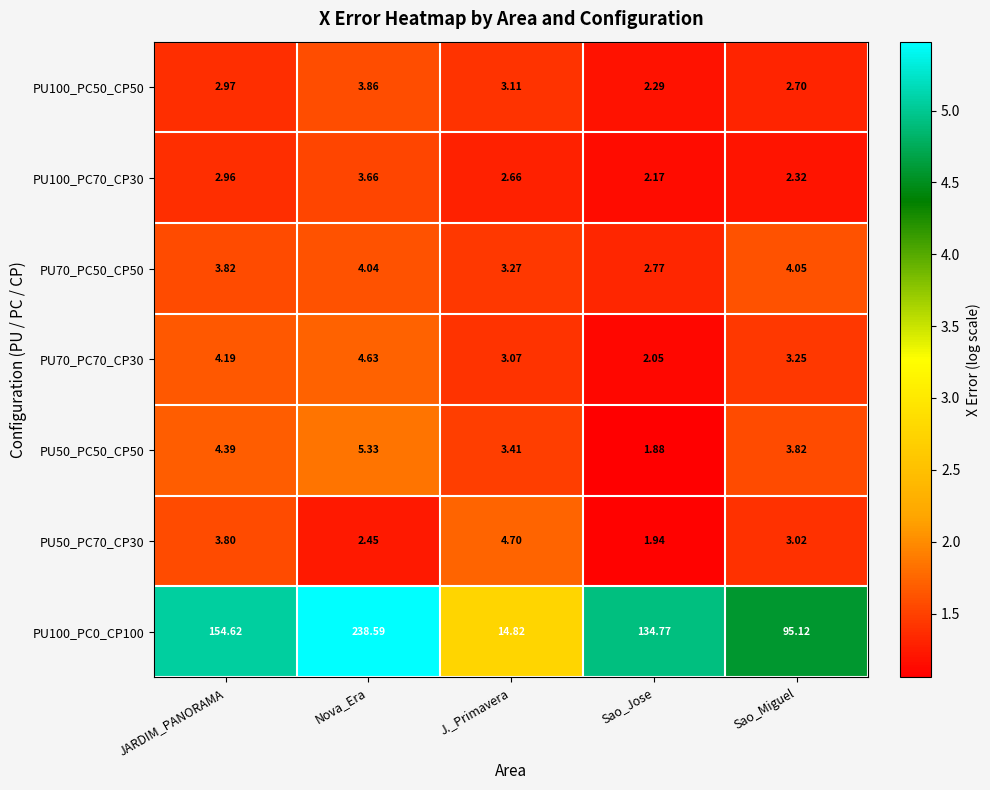

At which label does PU50_PC70_CP30 reach its minimum?

Sao_Jose